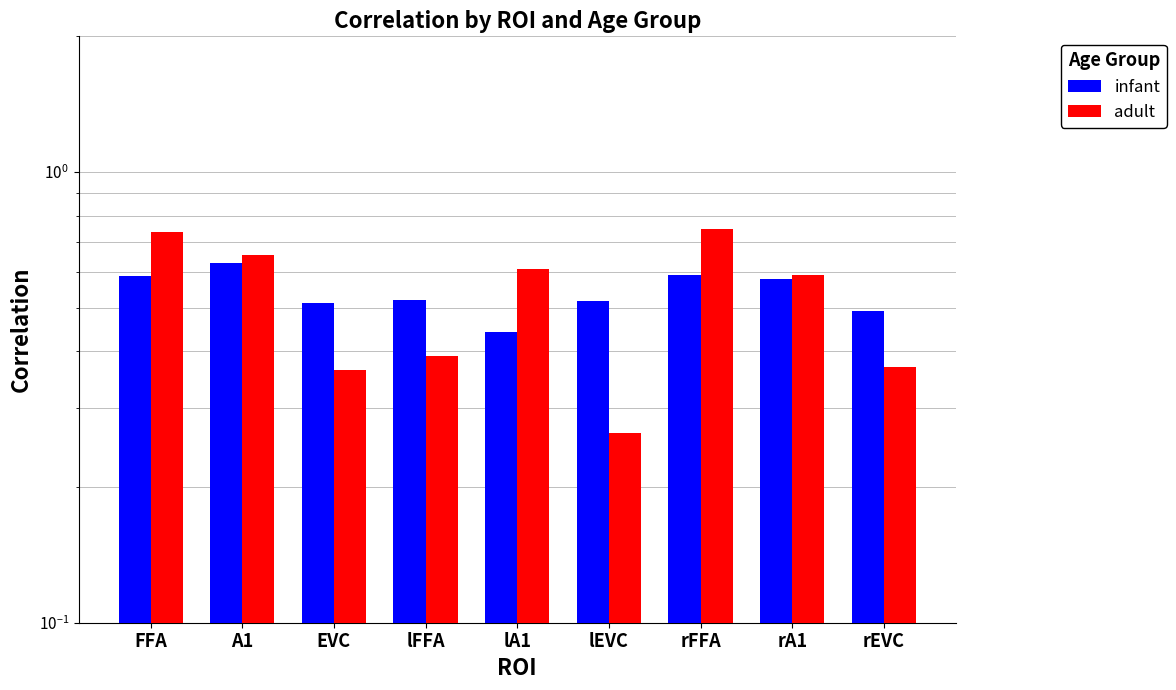

What is the value of the adult bar at the 8th from the left?

0.6